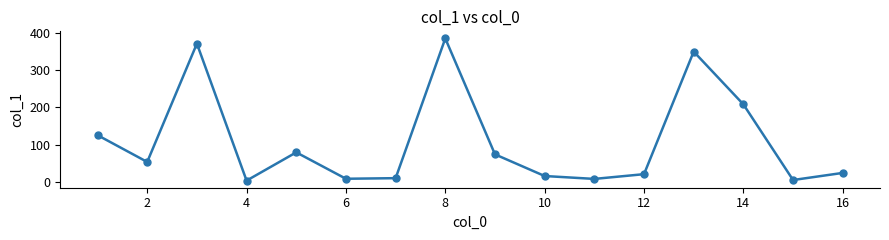

How many values are below 52?

8